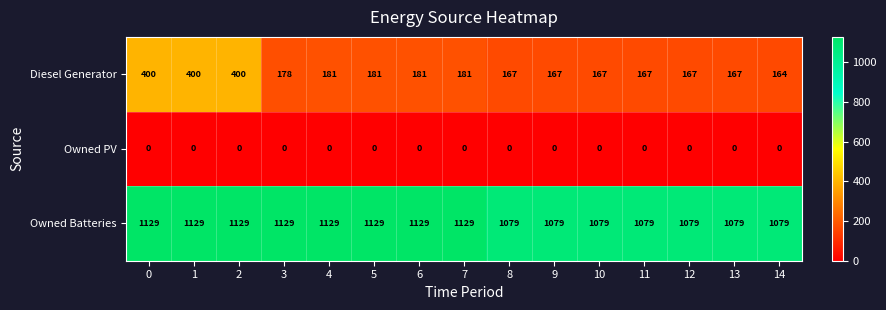

Which series changed the most between 2 and 11?

Diesel Generator